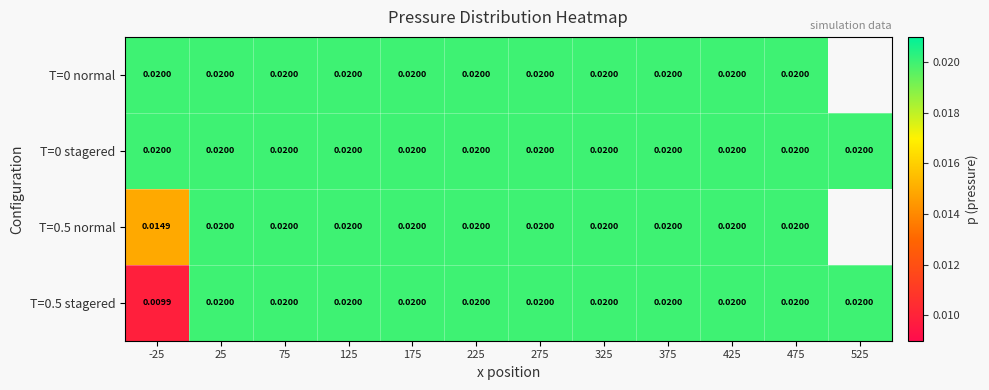

At which category is the sum across all series the highest?

25